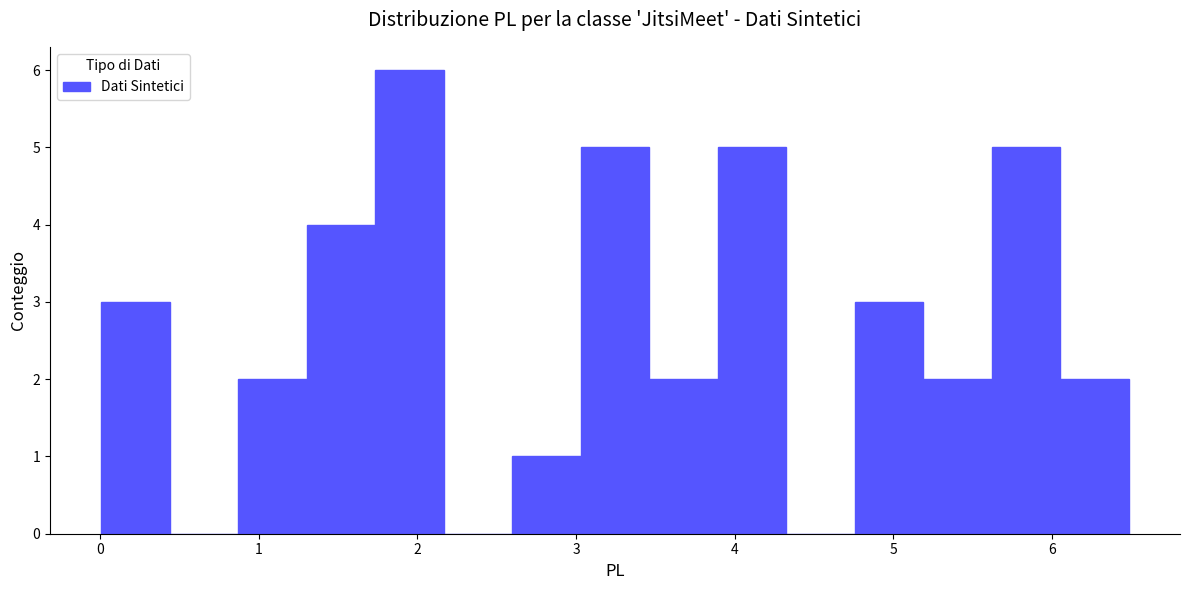

Which range on the x-axis has the tallest bar?

1.7 to 2.2